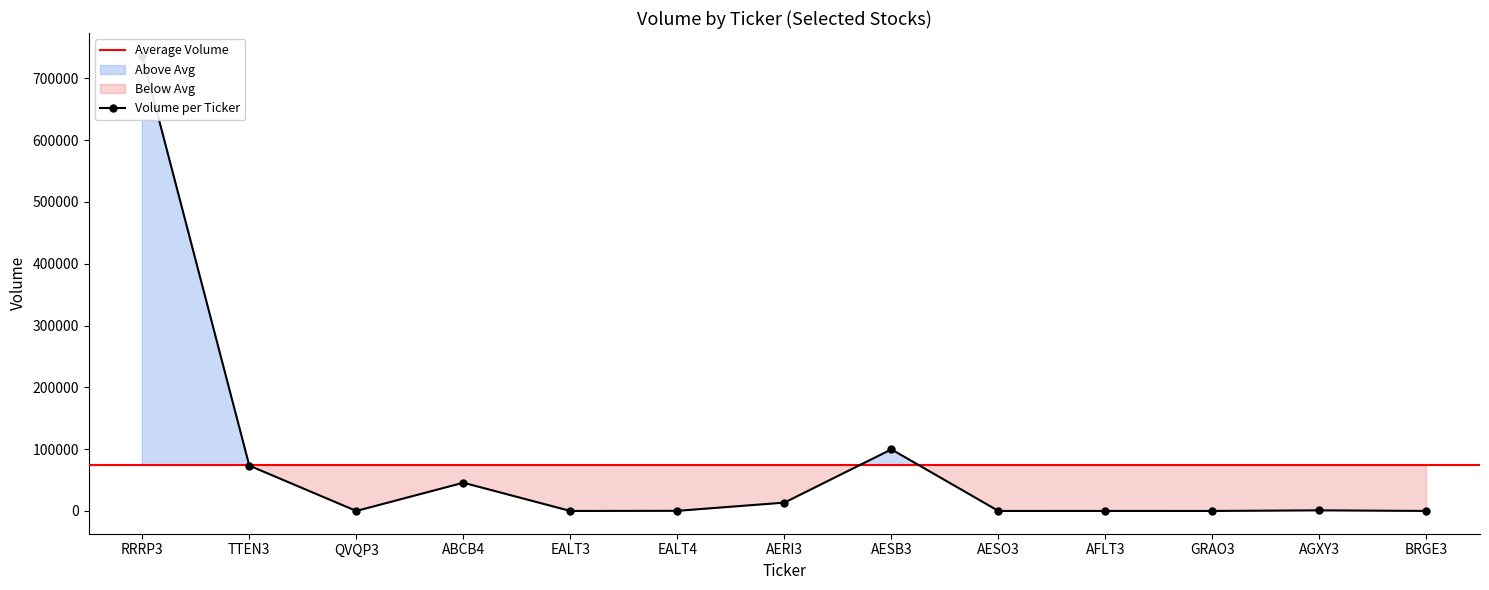

How many series are shown in this chart?

1